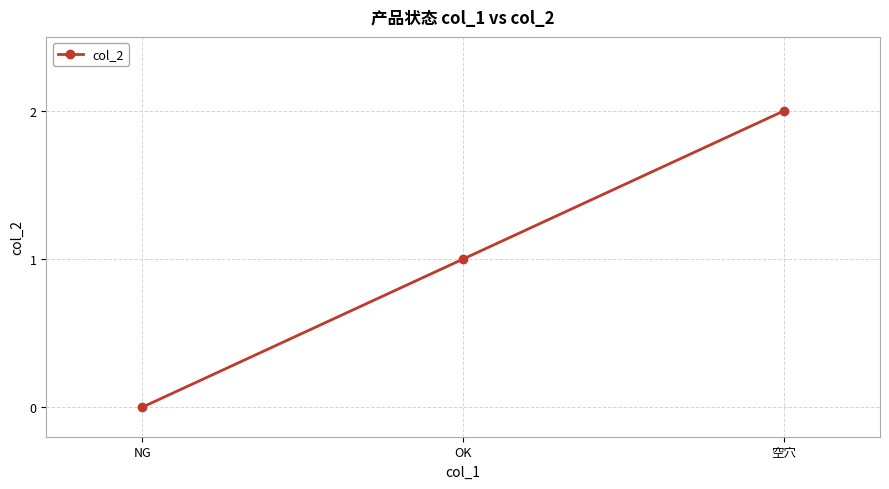

Count the values in the range 0 to 2.

3